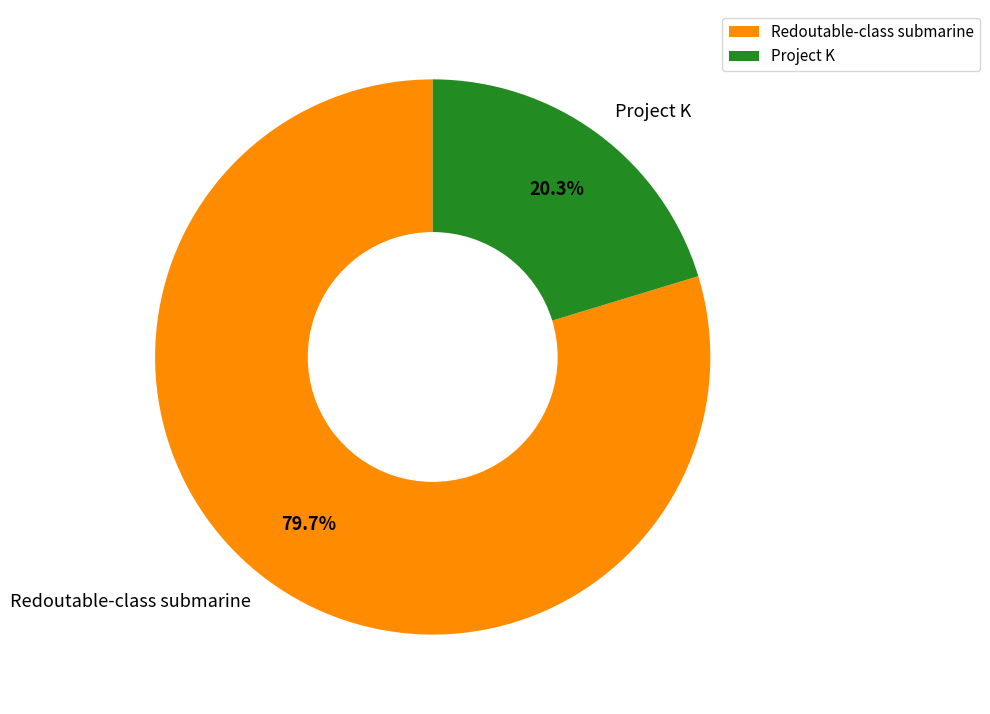

Is it true that Project K is 20% of the pie?

True